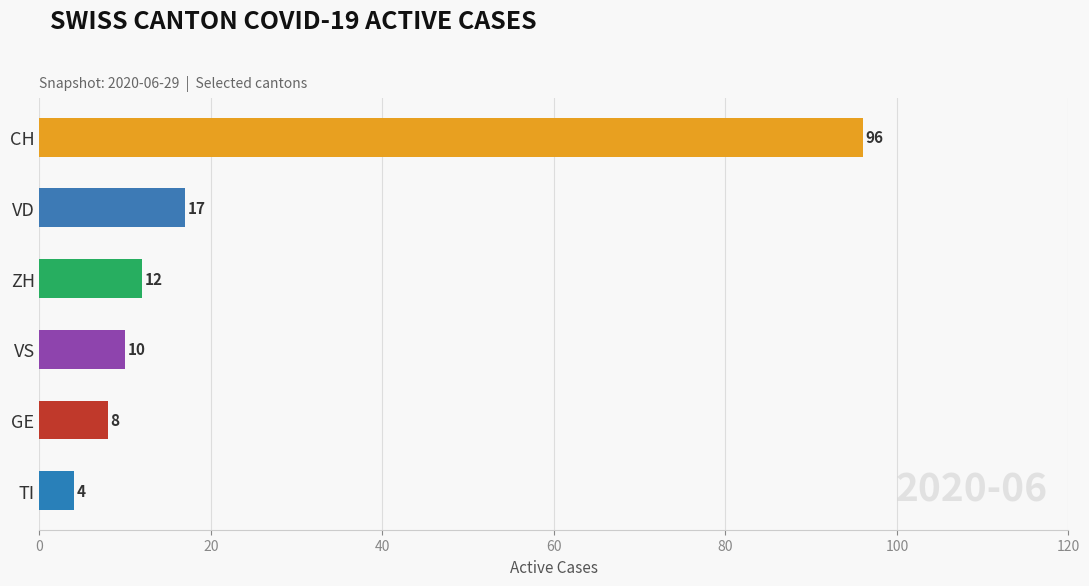

Are the bars horizontal?

Yes